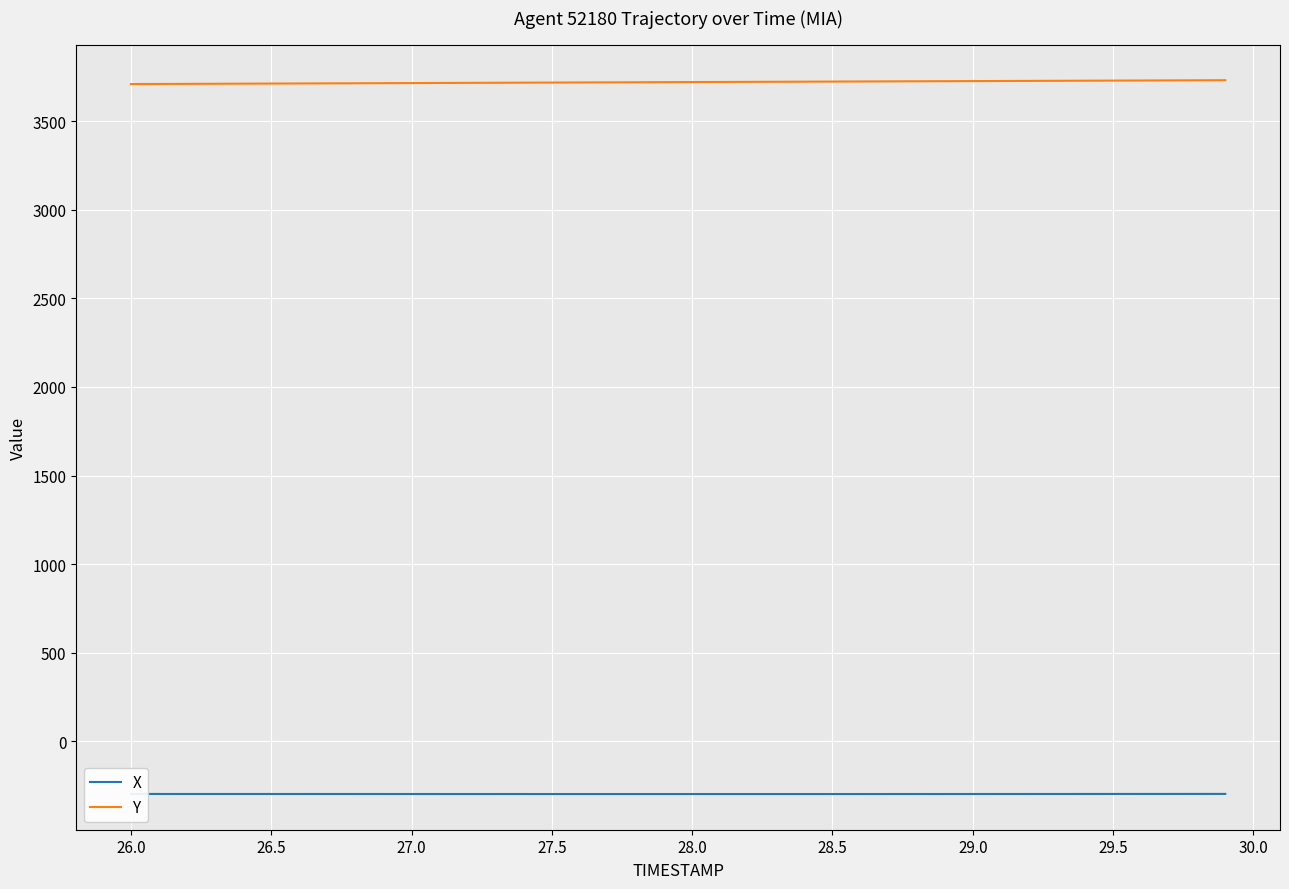

Does the chart have visible grid lines?

Yes